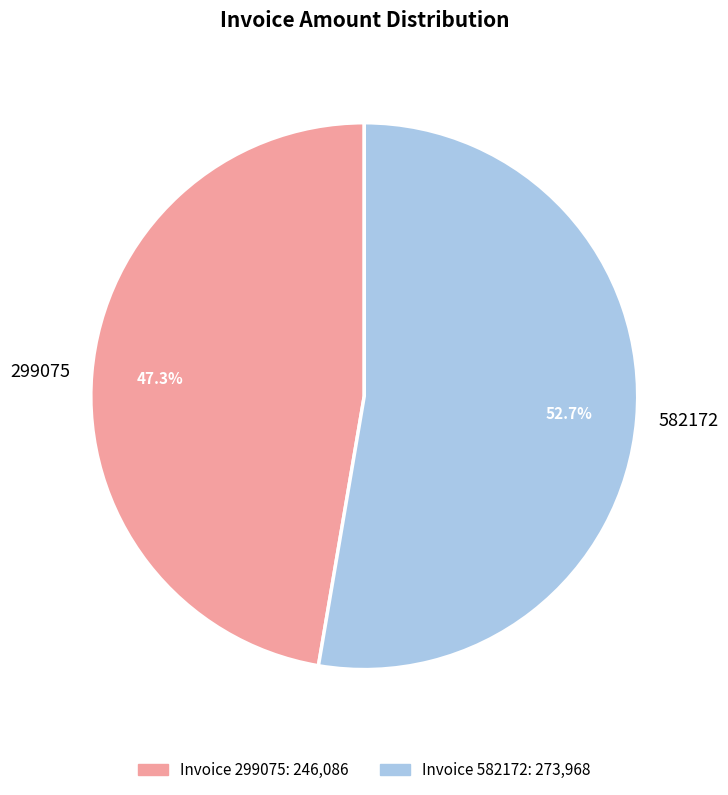

Is 582172 the majority of the pie?

Yes